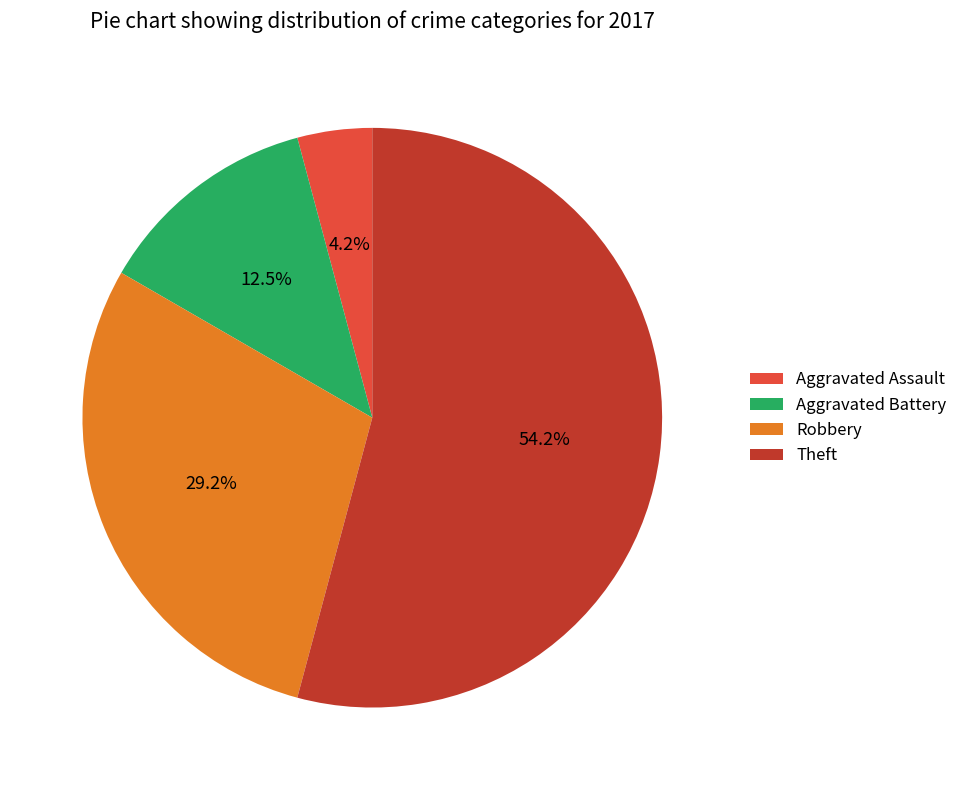

Combined, what portion of the pie is Theft and Robbery?

83.3%